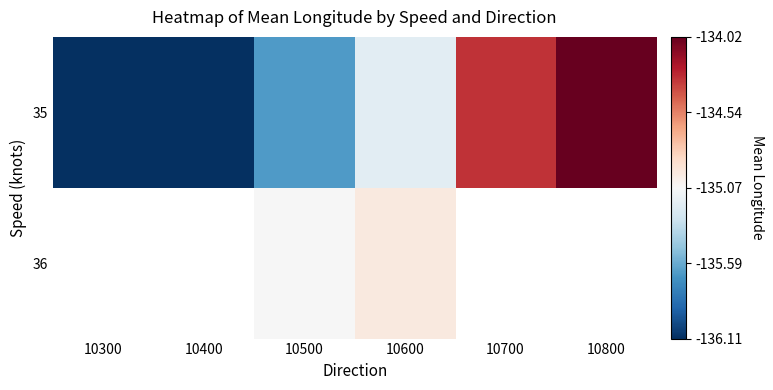

What is the smallest value displayed?

-136.1